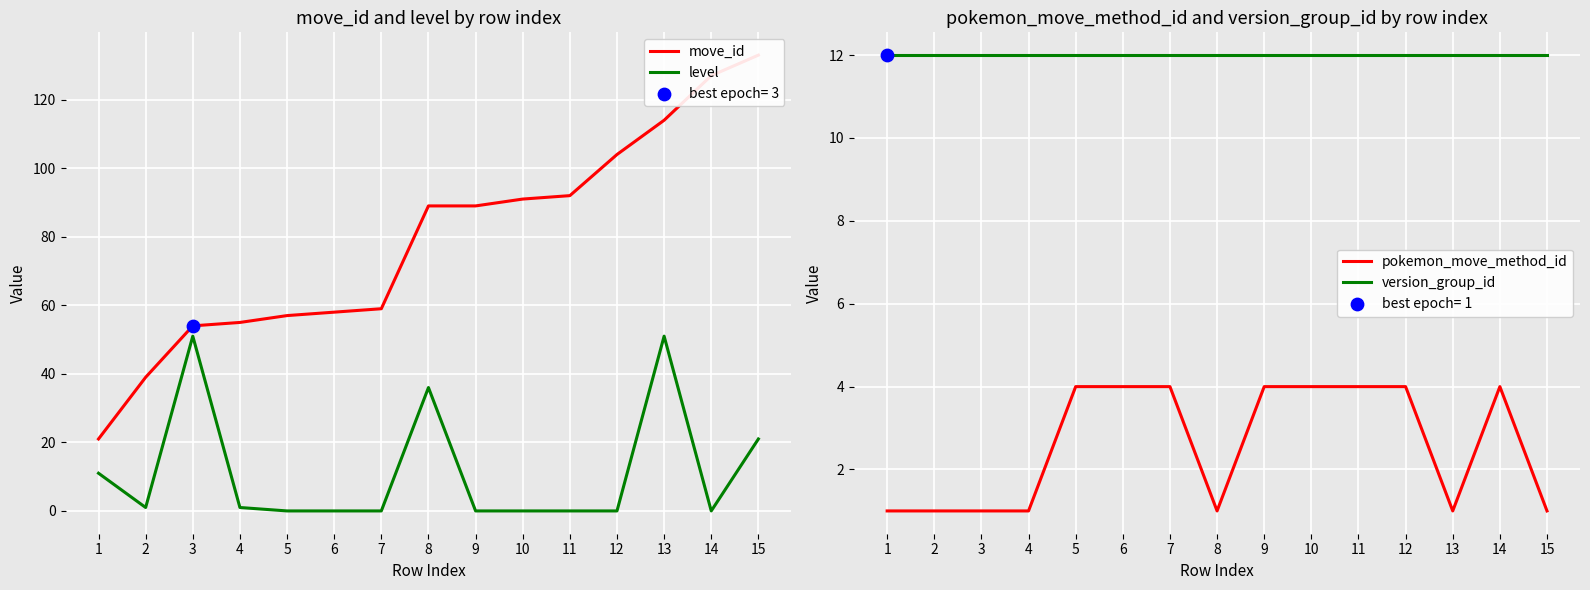

Is the value of level at 12 greater than the value of pokemon_move_method_id at 15?

No